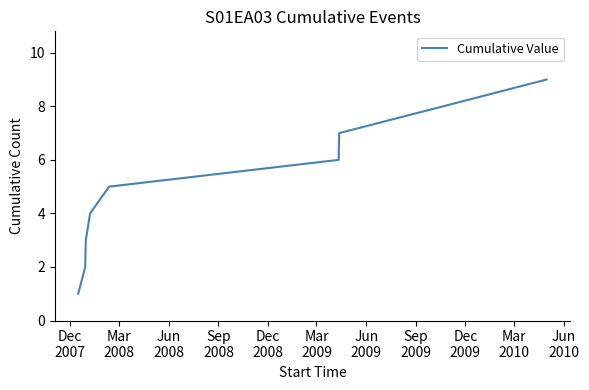

What is the difference between the maximum and minimum values?

8